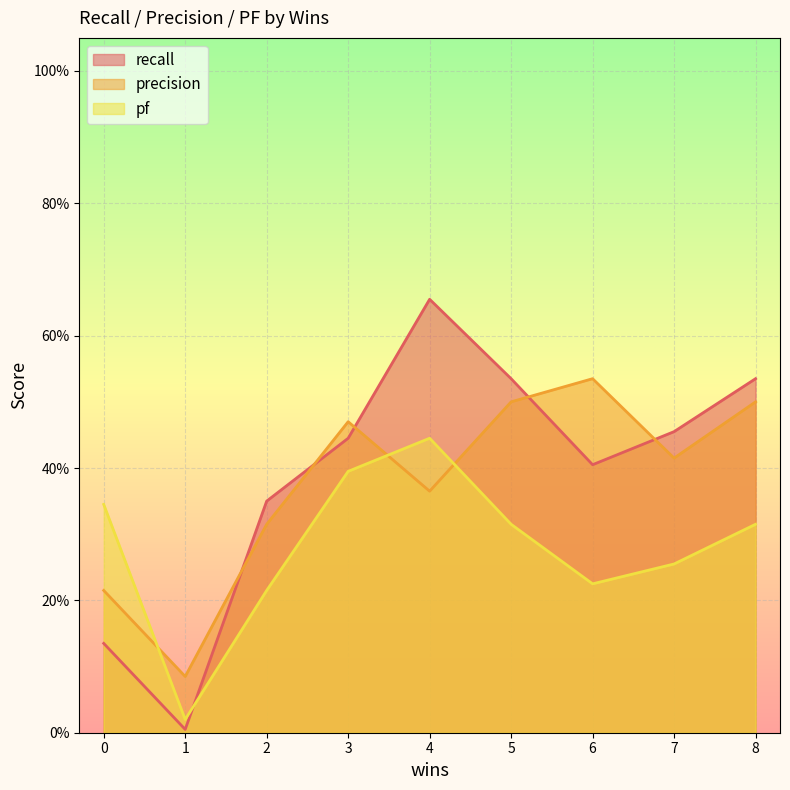

At which label does recall reach its peak?

4